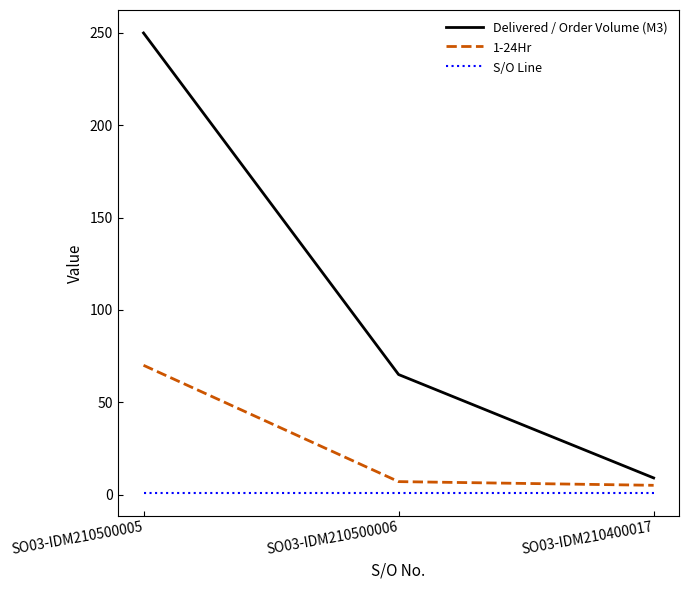

True or false: 1-24Hr has a value of 118 at SO03-IDM210500005.

False